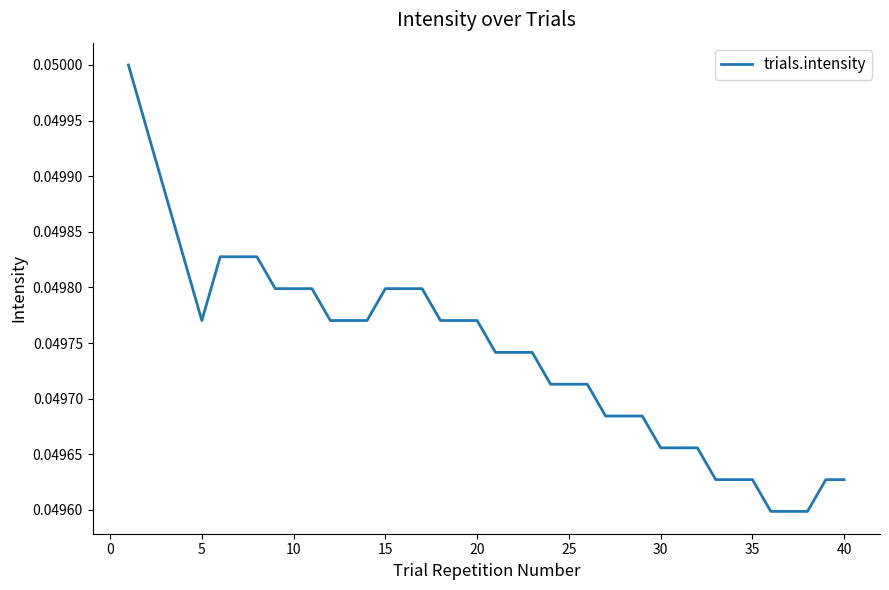

What is the greatest value displayed?

0.1